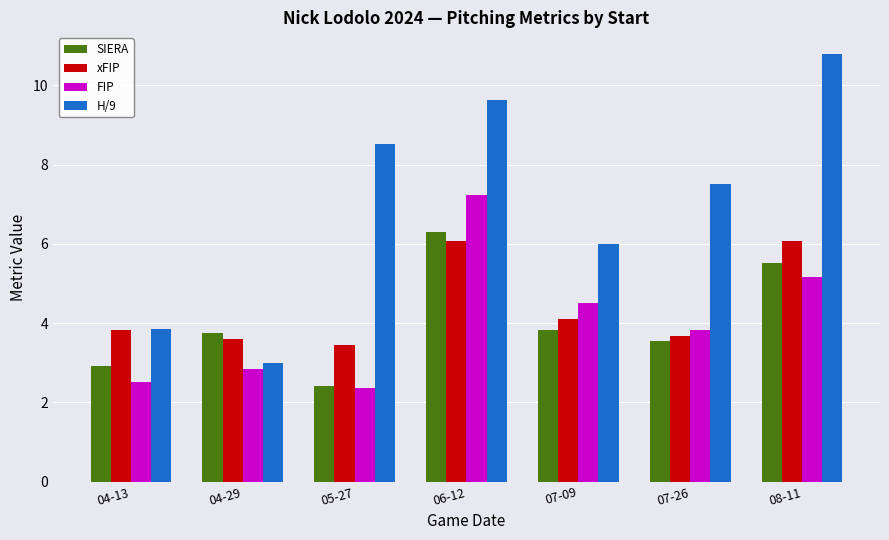

The FIP series shows 1.2 at 05-27. True or false?

False